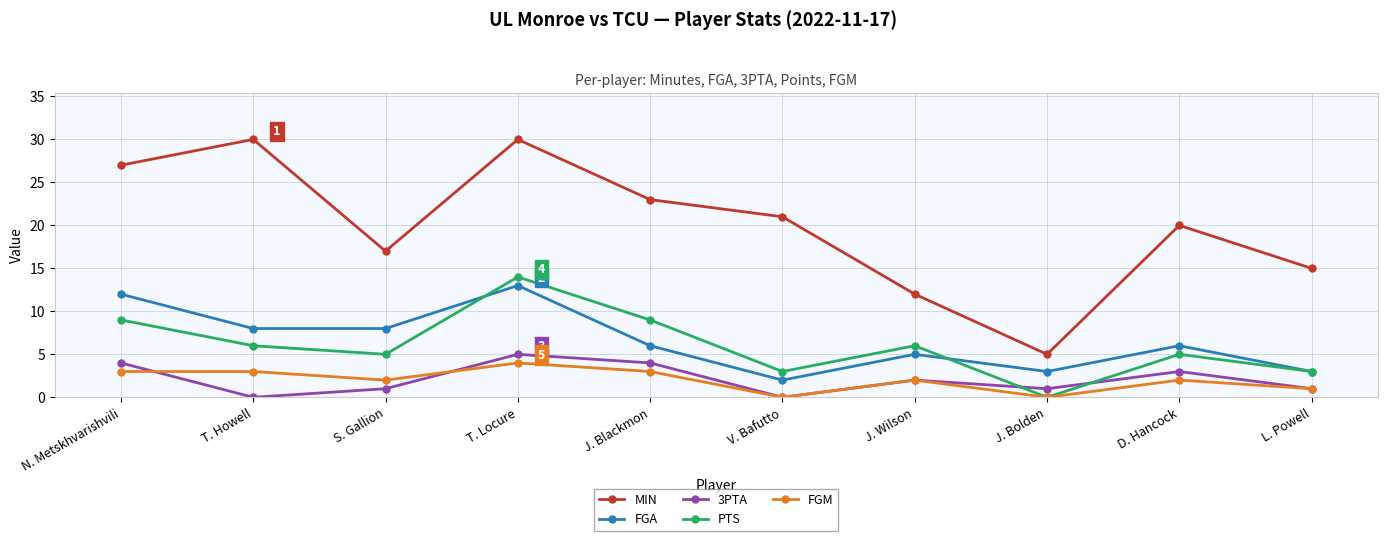

At how many categories does at least one series exceed 6?

9